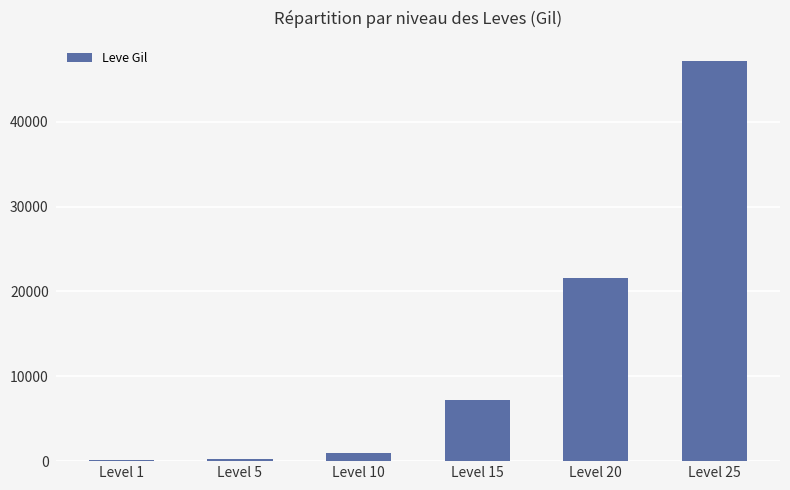

How many bars are there in total?

6